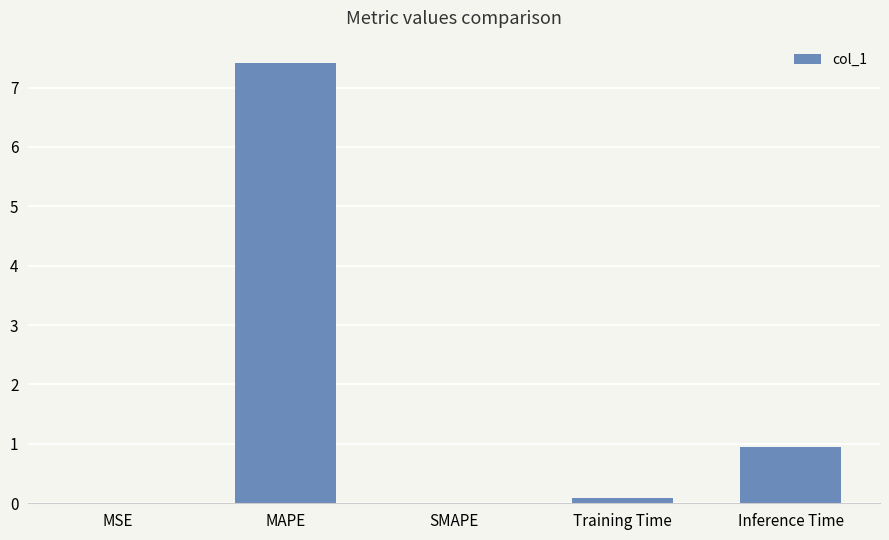

At which label is the value closest to 3?

Inference Time